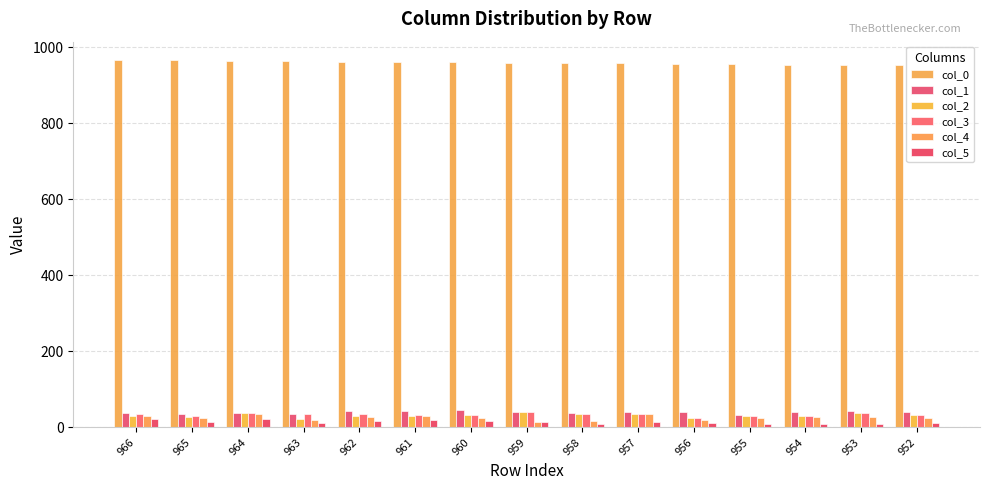

What is the sum of the col_2 values at 955 and 963?

52